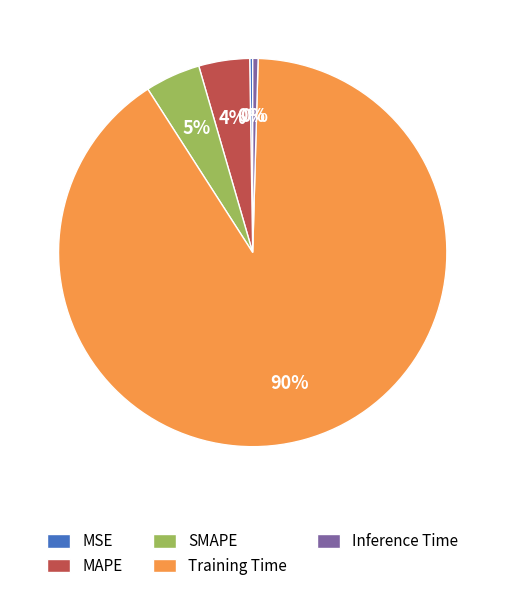

Combined, do SMAPE and MAPE account for over 50%?

No